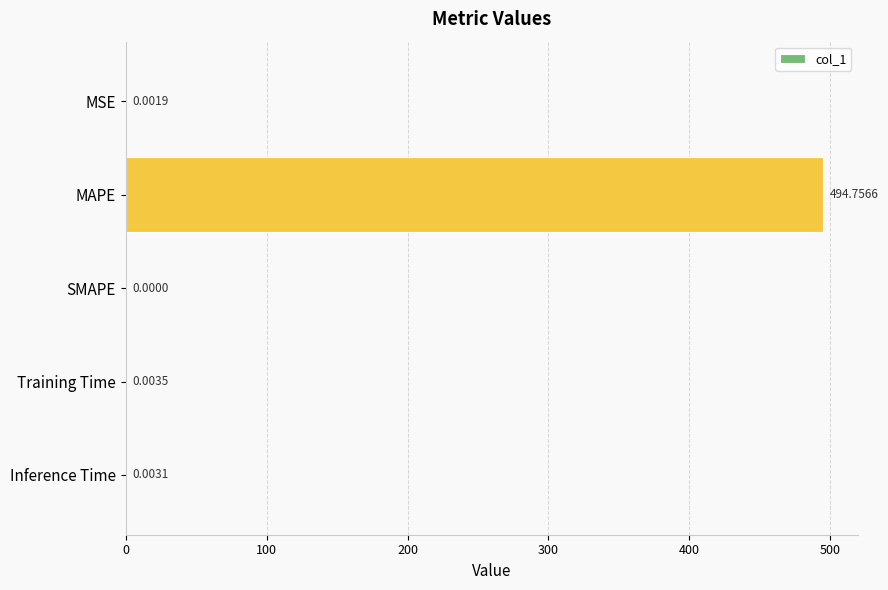

What is the sum of the values at MSE and MAPE?

494.8